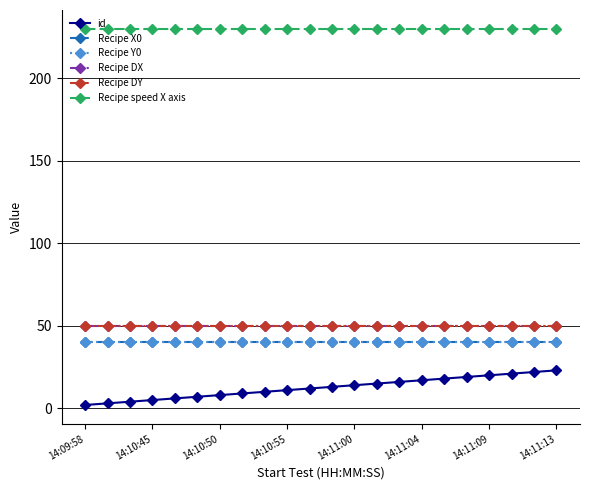

Is this an area chart (filled region under the line)?

No